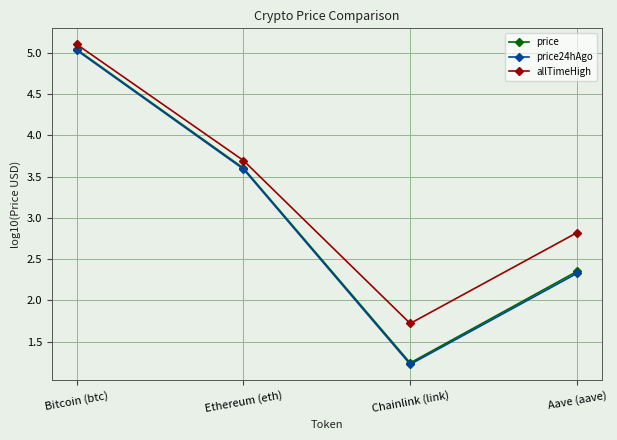

At how many categories does at least one series exceed 3?

2